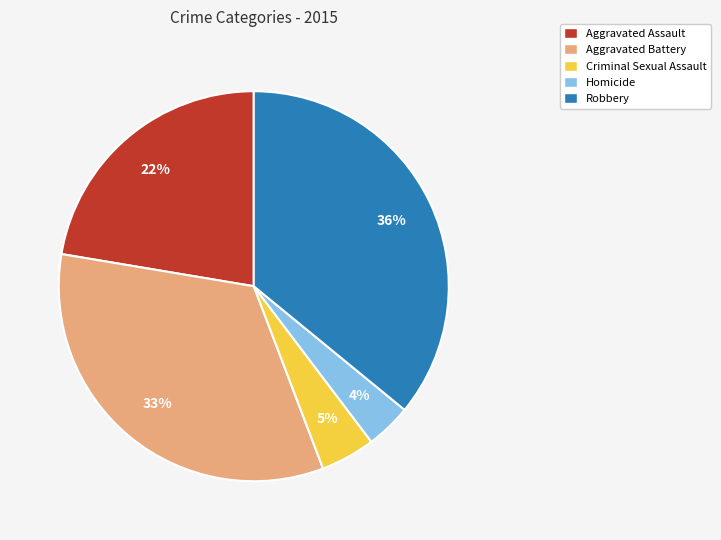

To the nearest percent, what is the combined percentage of Robbery and Aggravated Battery?

69%